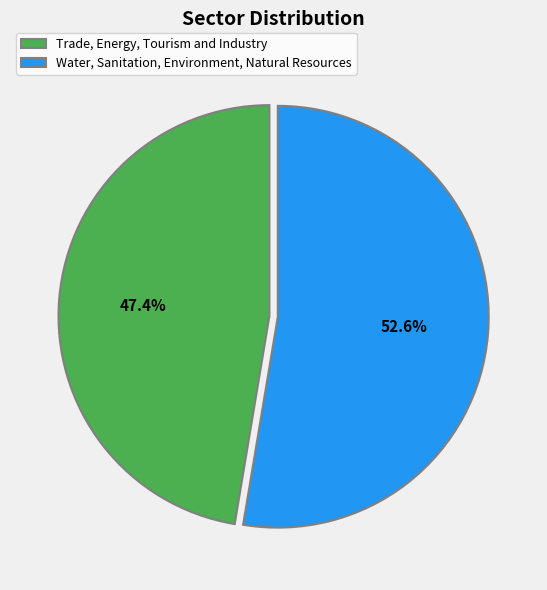

Which category has the biggest portion of the pie?

Water, Sanitation, Environment, Natural Resources